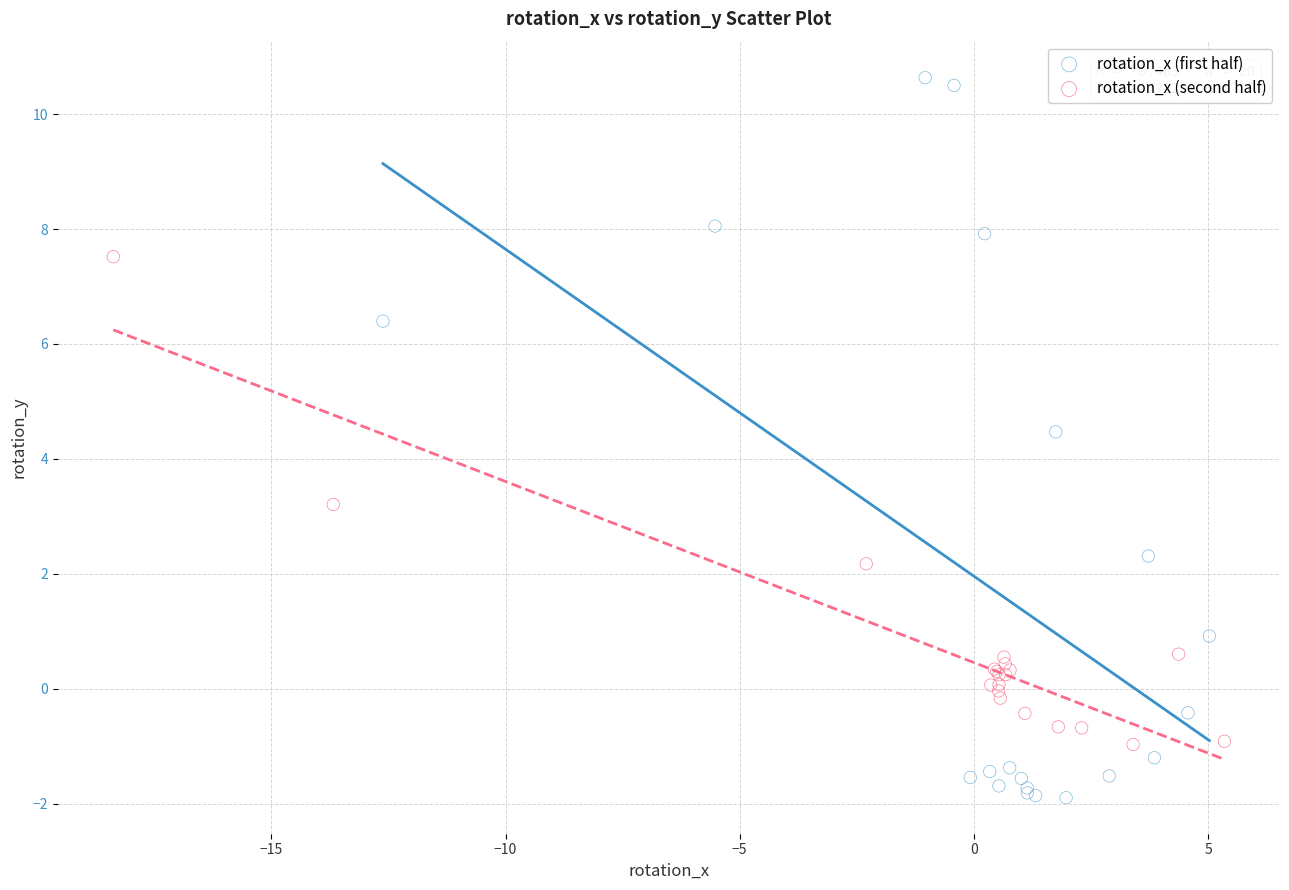

Which series contains the highest Y value?

rotation_x (first half)